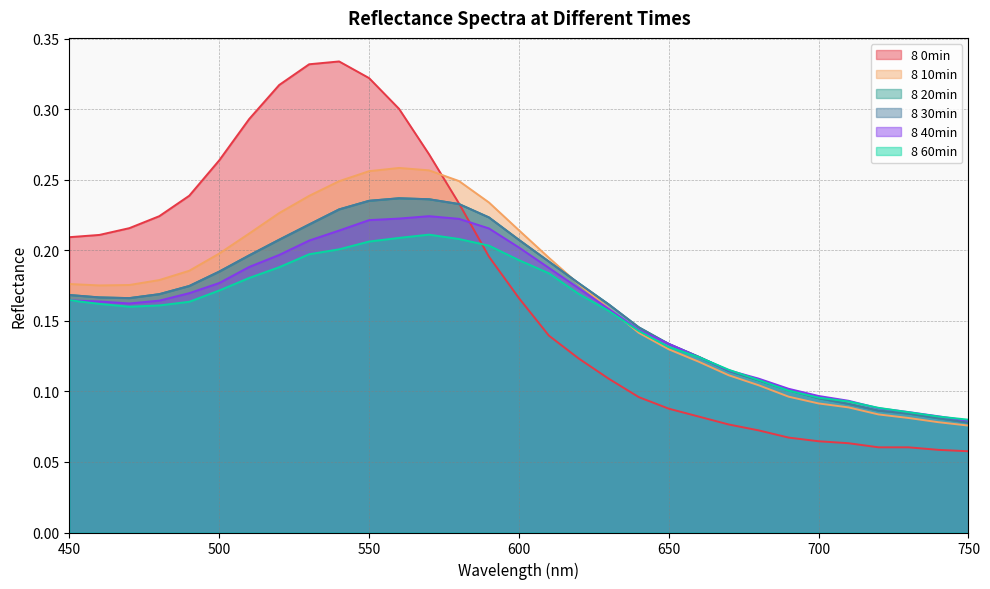

Count the 8 0min values in the range 0 to 1.

31